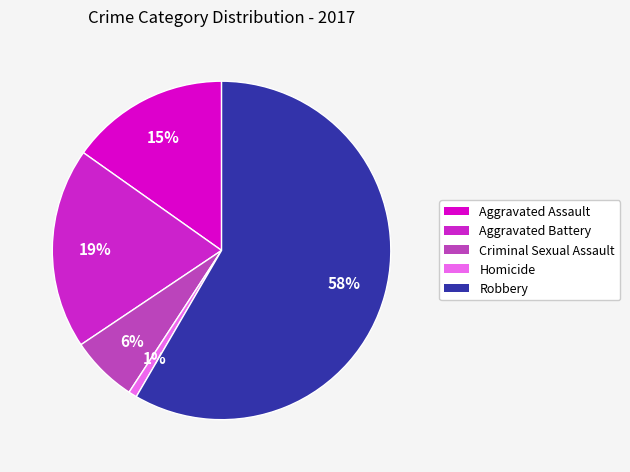

To the nearest percent, what is the average slice percentage?

20%